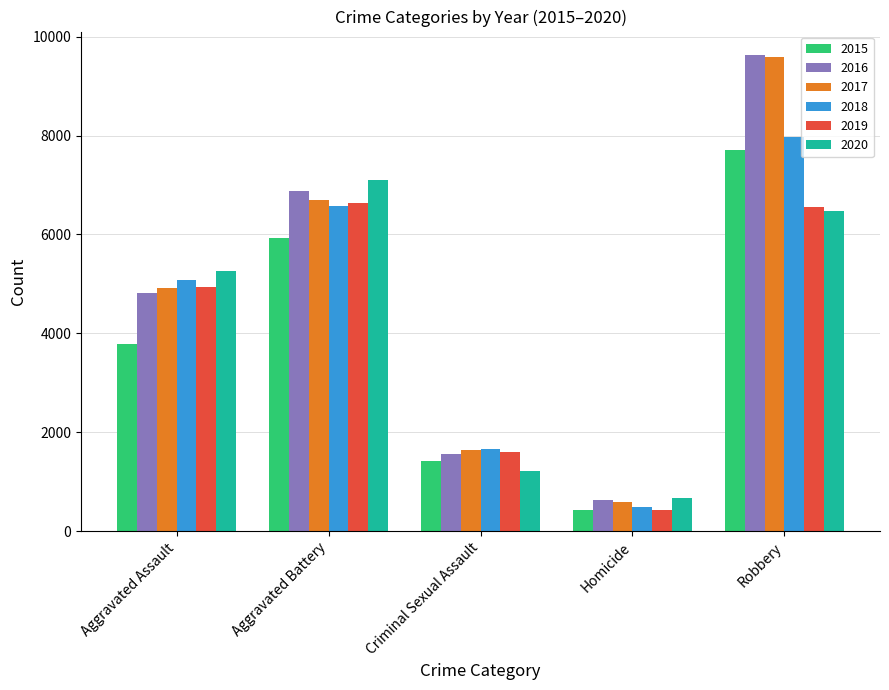

Is the value of 2020 at Criminal Sexual Assault greater than the value of 2016 at Aggravated Assault?

No